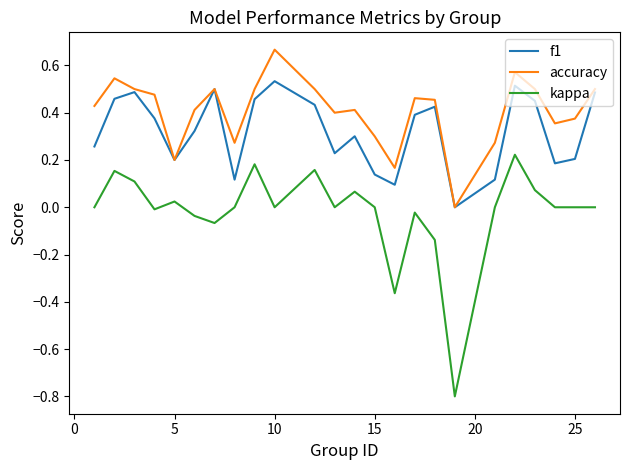

Rank the series by their average value, from lowest to highest.

kappa, f1, accuracy